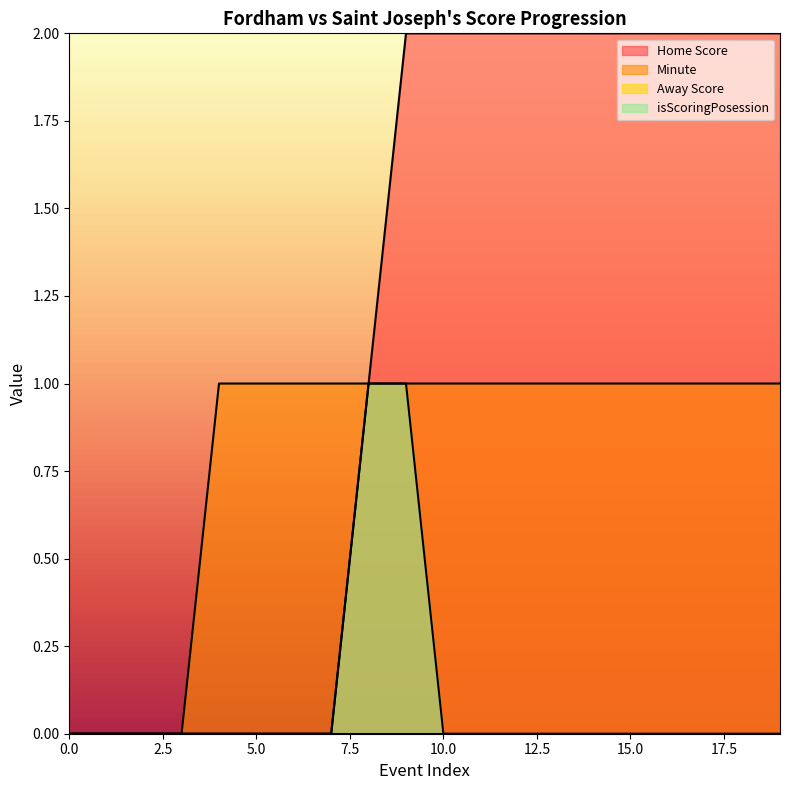

How many lines are shown in the chart?

4